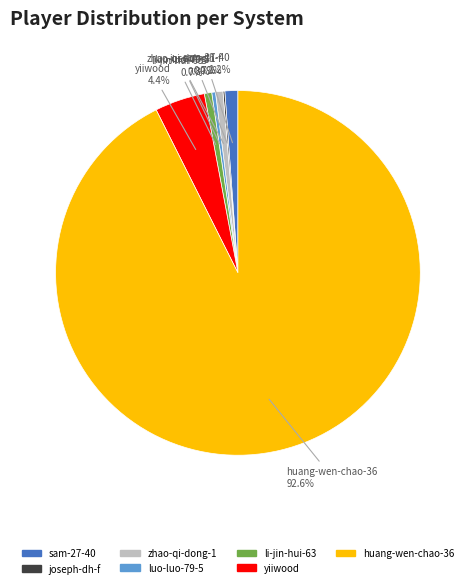

Between huang-wen-chao-36 and zhao-qi-dong-1, which is larger?

huang-wen-chao-36